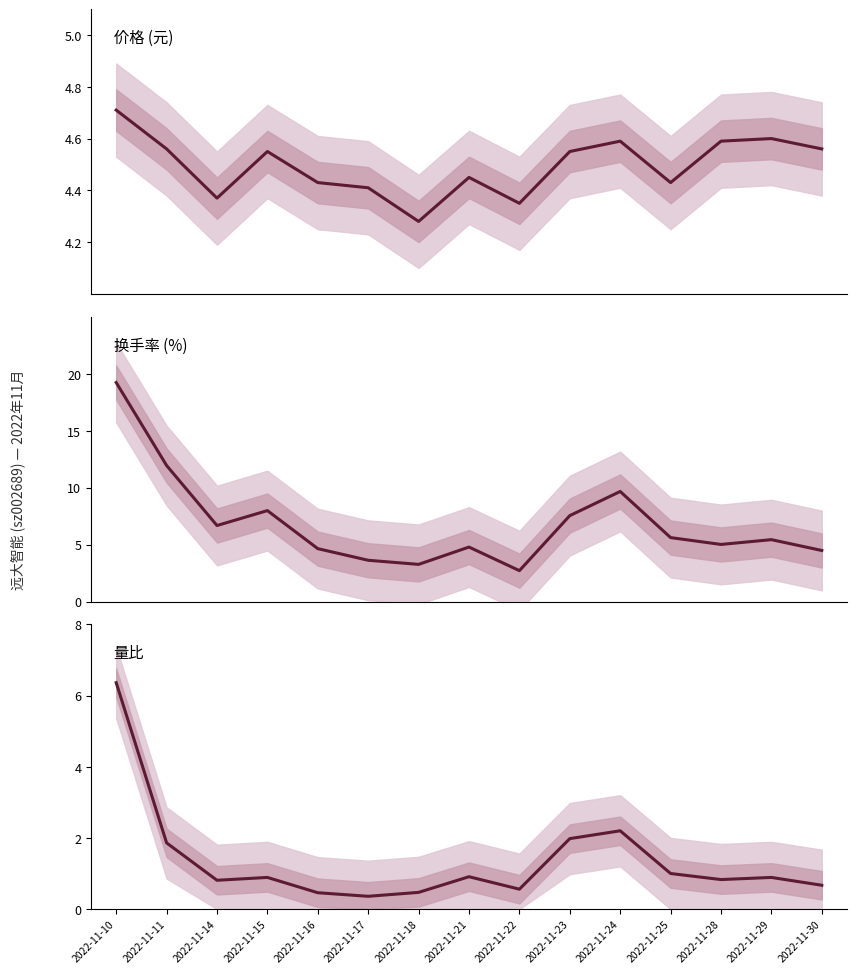

What is the difference between the maximum and minimum values in the 换手率 series?

16.5